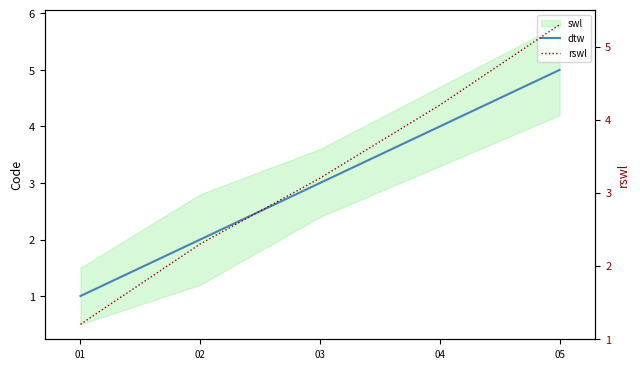

What is the approximate value of rswl at 02?

2.3